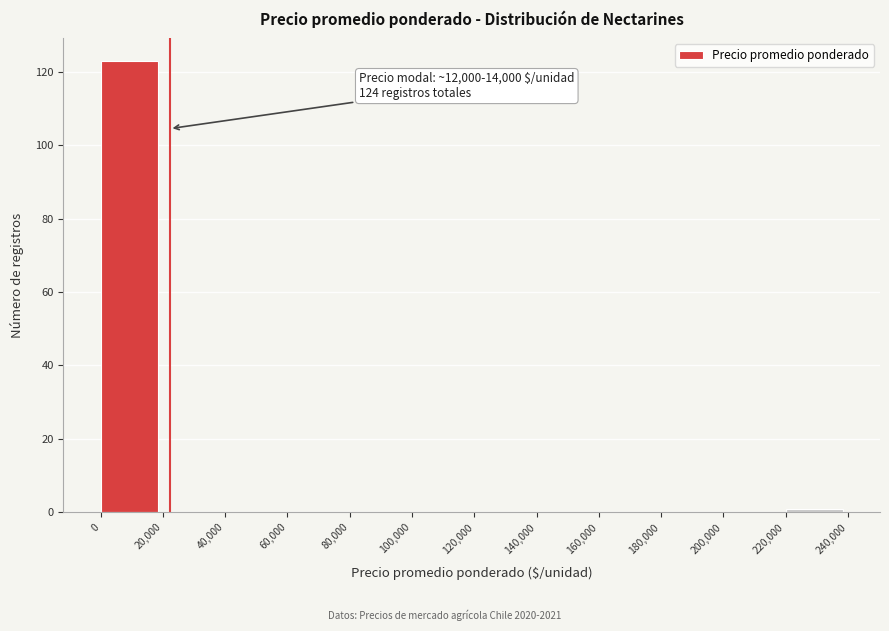

Over which range of the x-axis is the bar tallest?

0 to 20,000